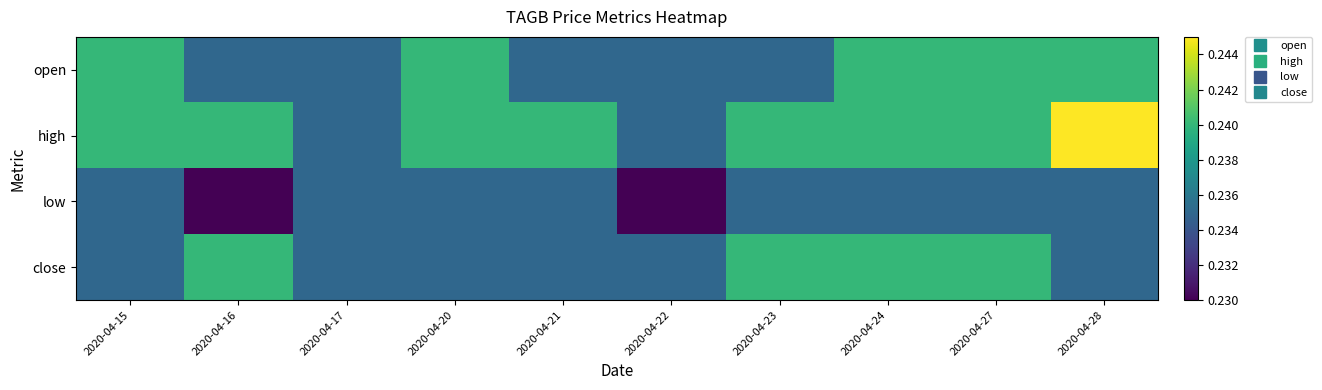

Which has a higher value, 2020-04-16 or 2020-04-15?

2020-04-15